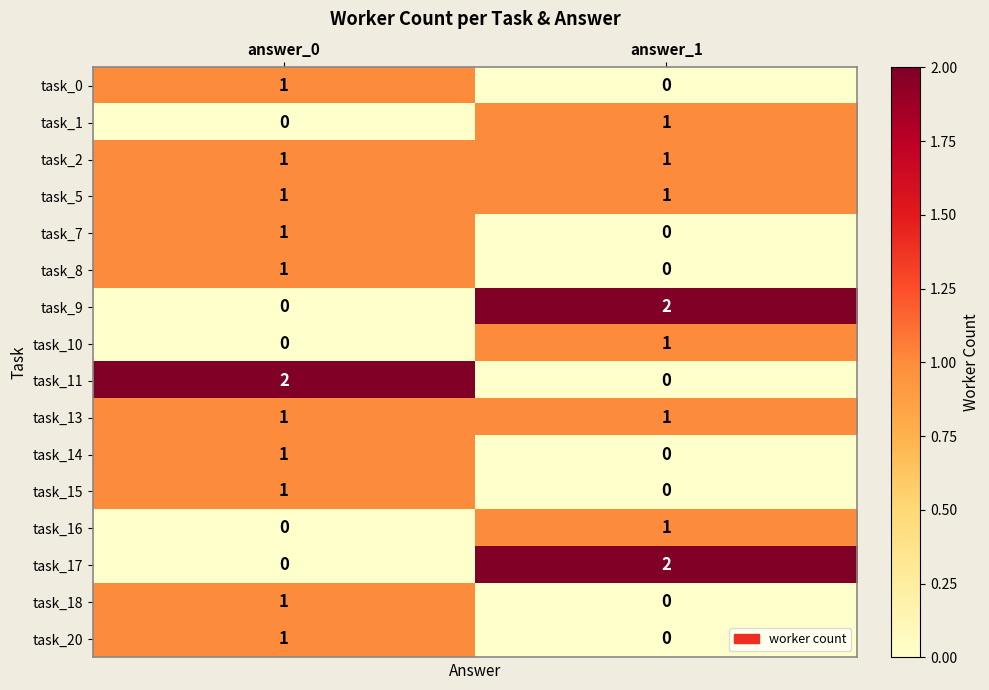

List the labels in order of task_8 value, largest first.

answer_0, answer_1